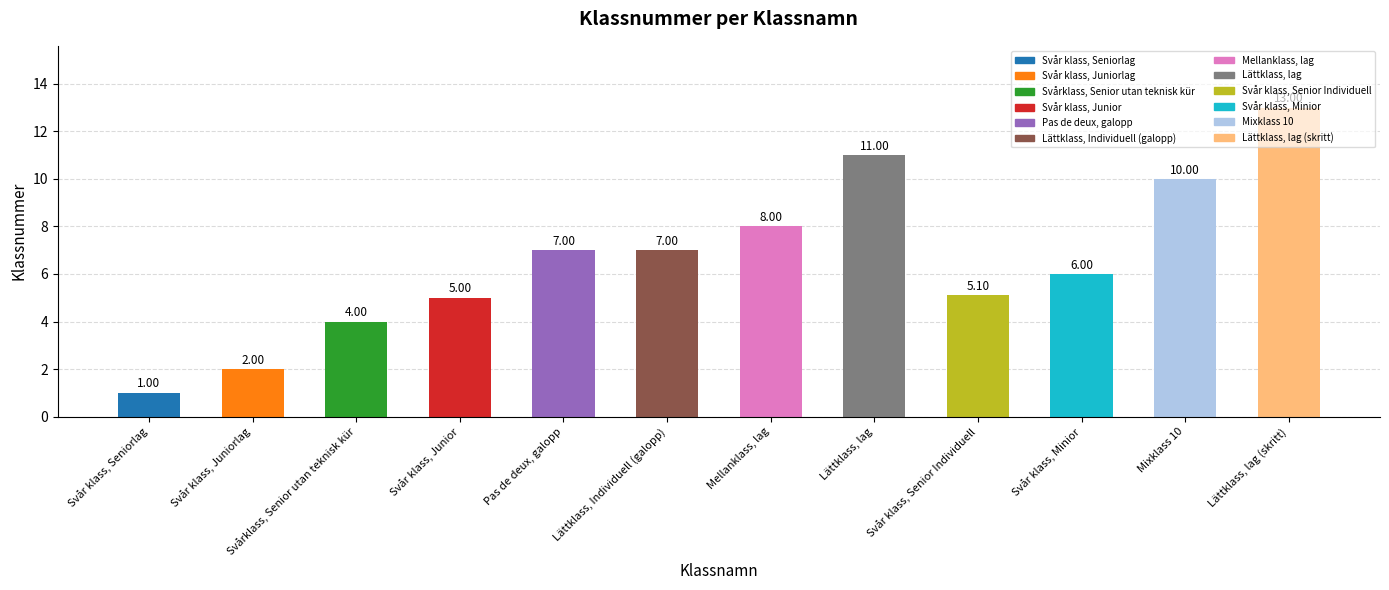

Which label corresponds to the largest value in the chart?

Lättklass, lag (skritt)